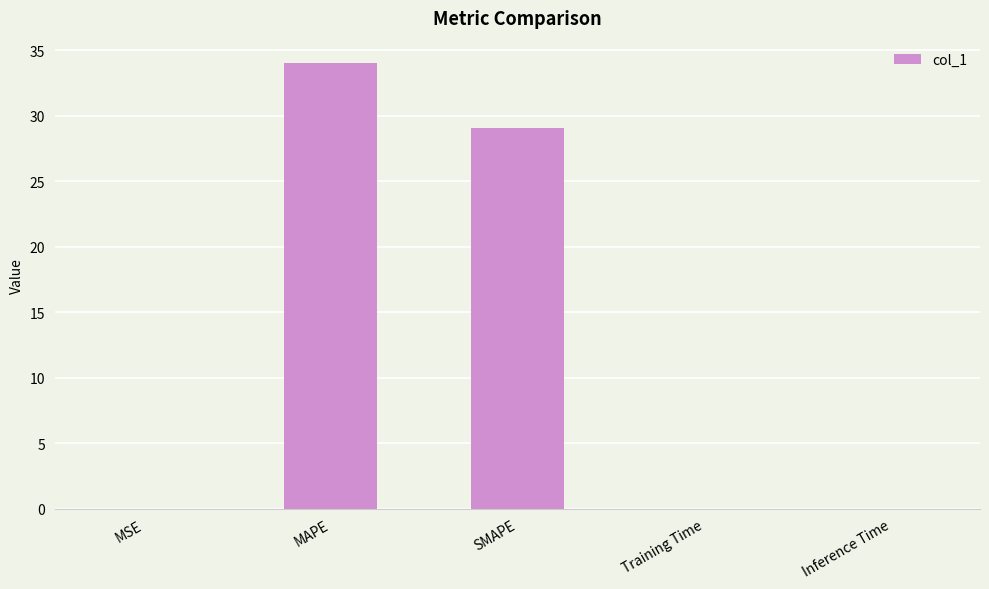

Where is the data nearest to the value 17?

SMAPE